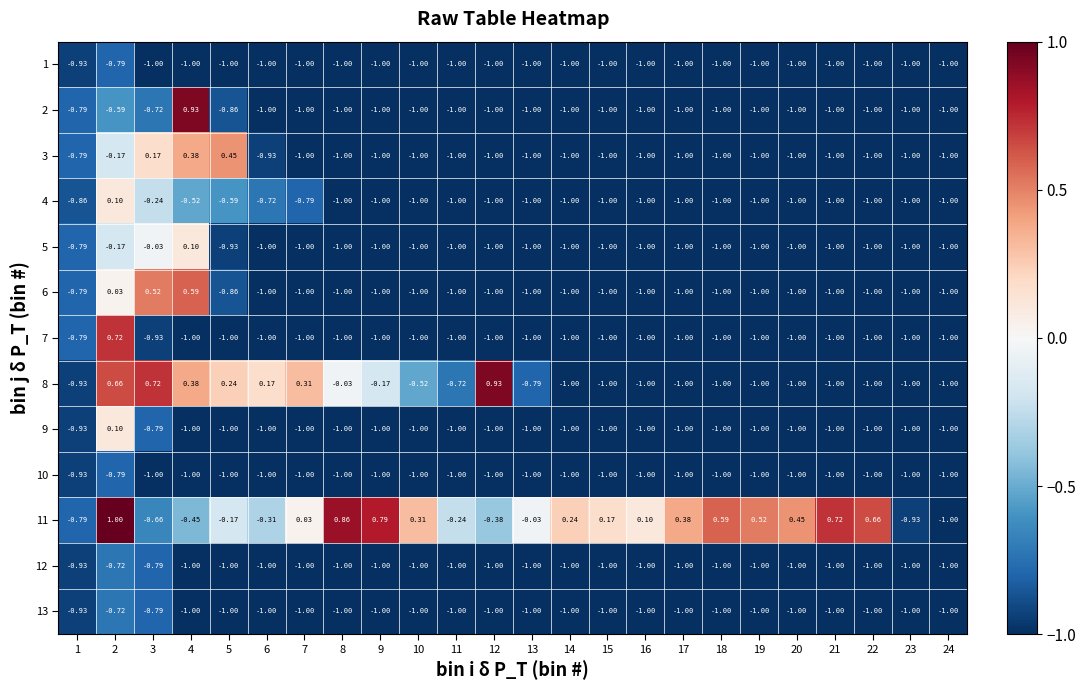

How many distinct data groups are displayed?

13